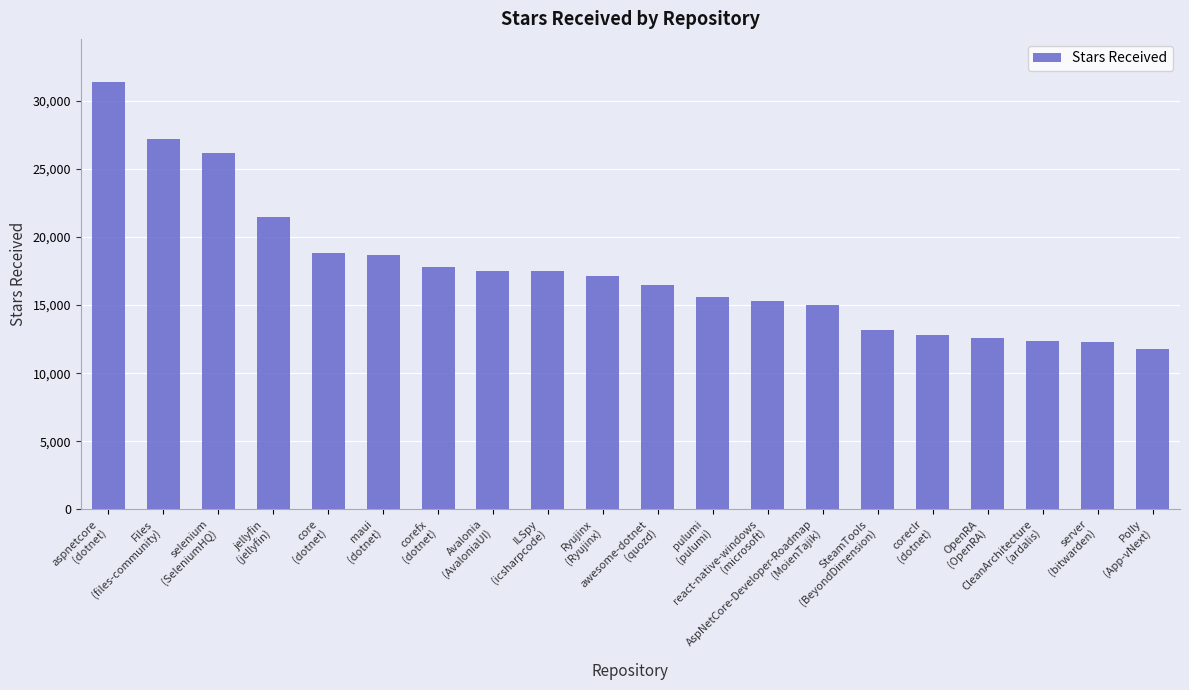

Which label corresponds to the smallest value in the chart?

Polly
(App-vNext)